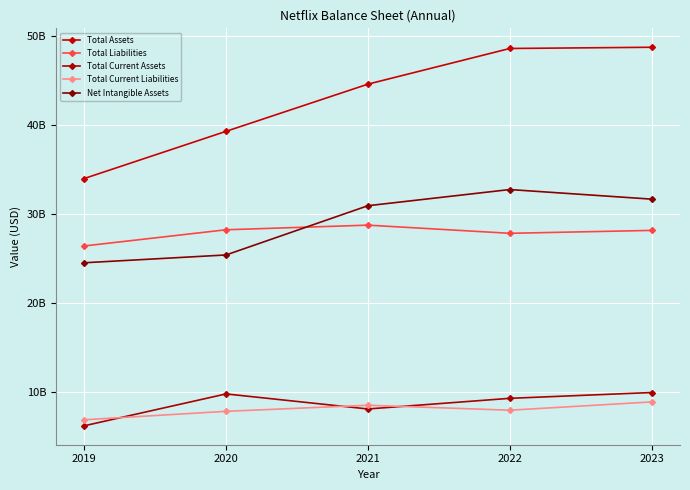

Reading left to right, transcribe all the data shown in this chart.

Total Assets: 33975712000	39280359000	44584663000	48594768000	48731992000
Total Liabilities: 26393555000	28215119000	28735415000	27817367000	28143679000
Total Current Assets: 6178504000	9761580000	8069825000	9266473000	9918133000
Total Current Liabilities: 6855696000	7805785000	8488966000	7930974000	8860655000
Net Intangible Assets: 24504567000	25383950000	30919539000	32736713000	31658056000